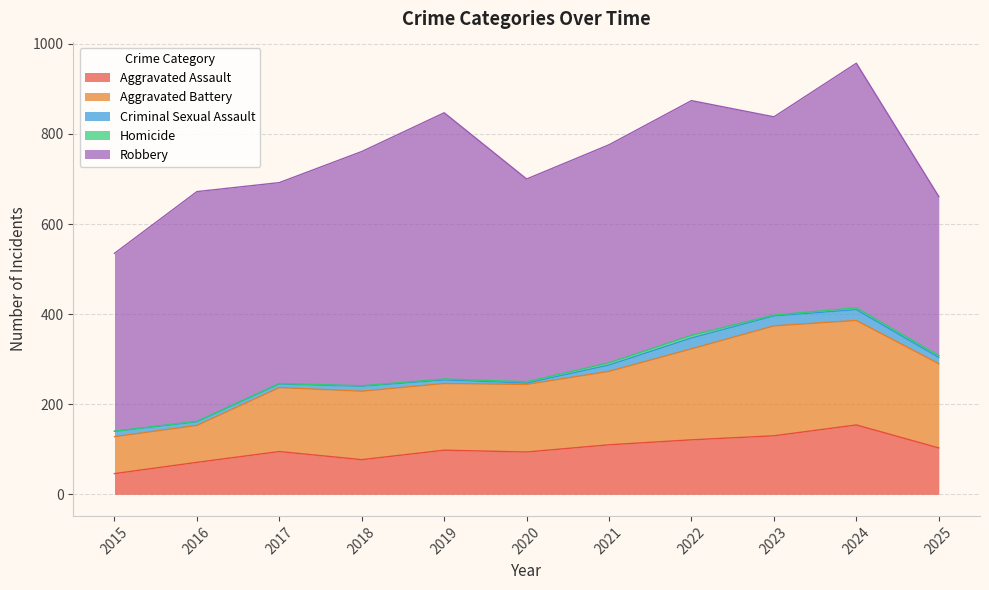

True or false: Criminal Sexual Assault has more than 1 interior local peaks.

True